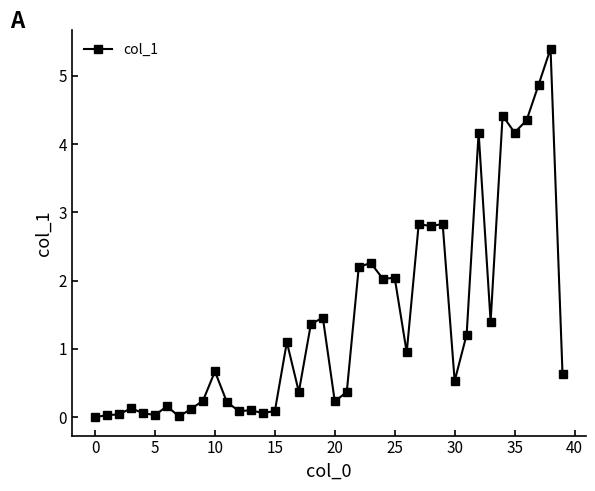

True or false: there are more than 2 points higher than both neighbors.

True